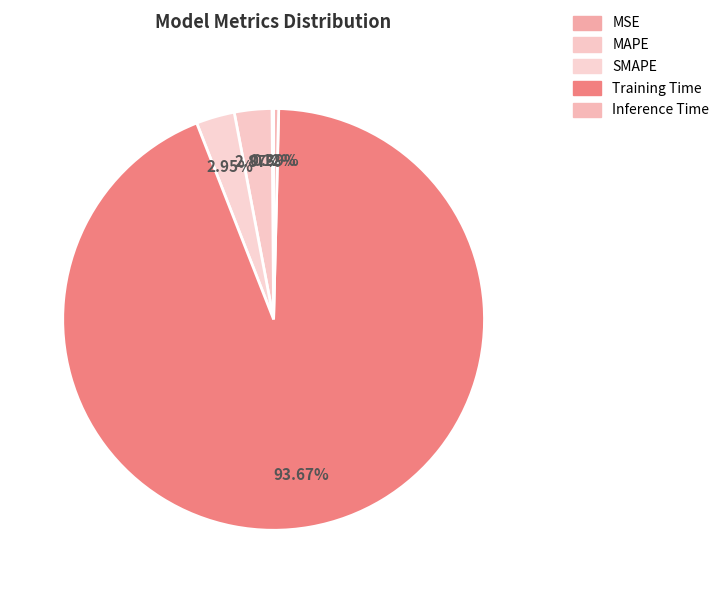

Combined, what portion of the pie is Training Time and SMAPE?

96.6%